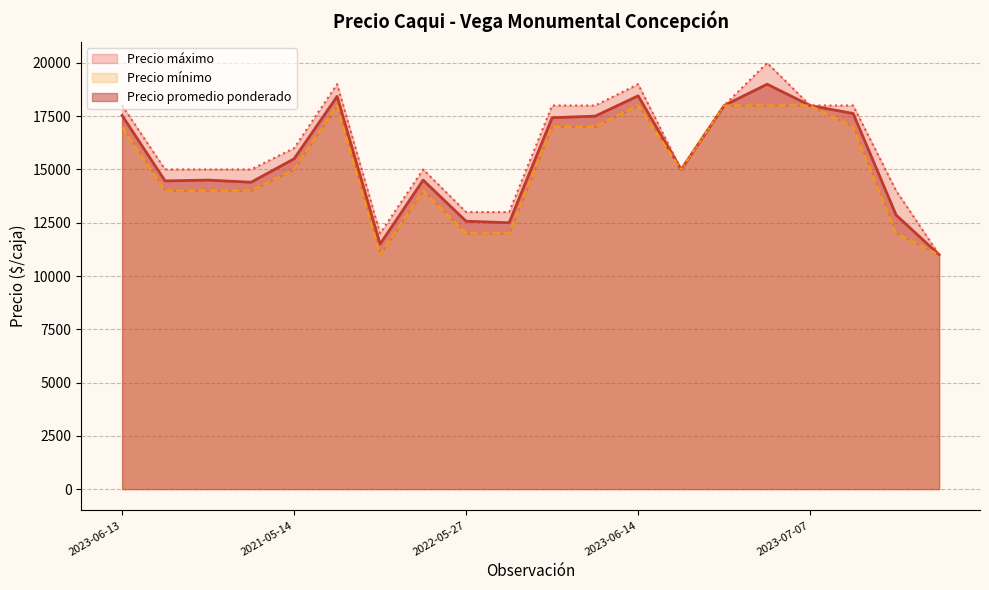

At how many categories does at least one series exceed 15527?

10